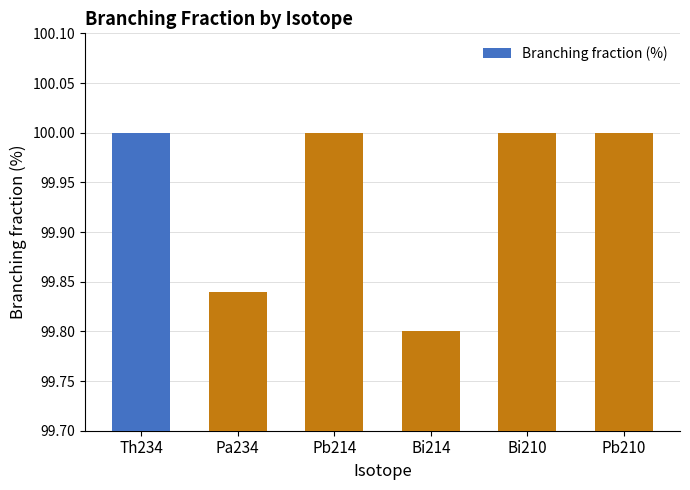

What is the sum of the values at Bi210 and Pb214?

200.0